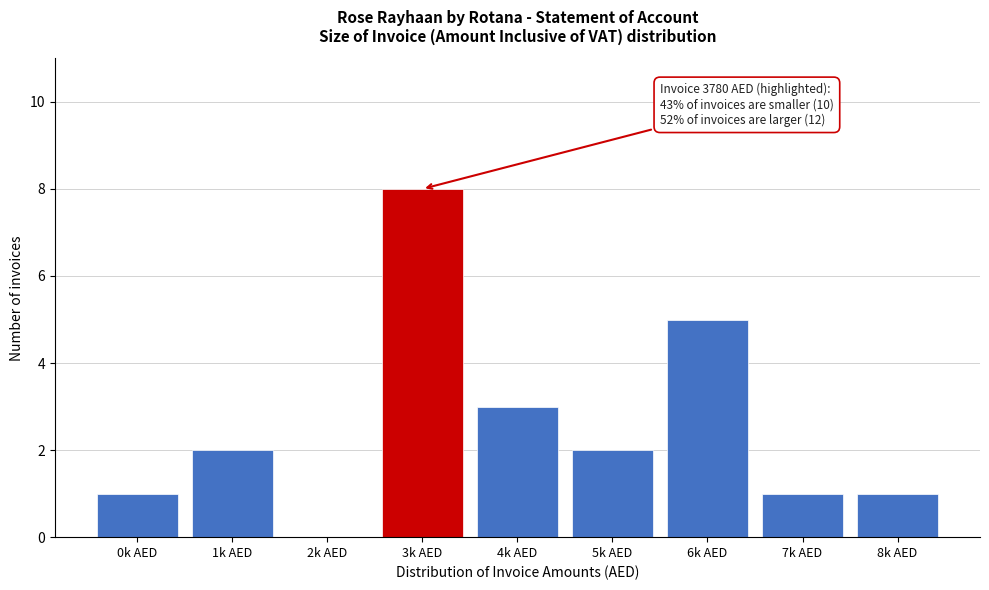

Reading left to right, transcribe all the data shown in this chart.

0k AED=1	1k AED=2	2k AED=0	3k AED=8	4k AED=3	5k AED=2	6k AED=5	7k AED=1	8k AED=1